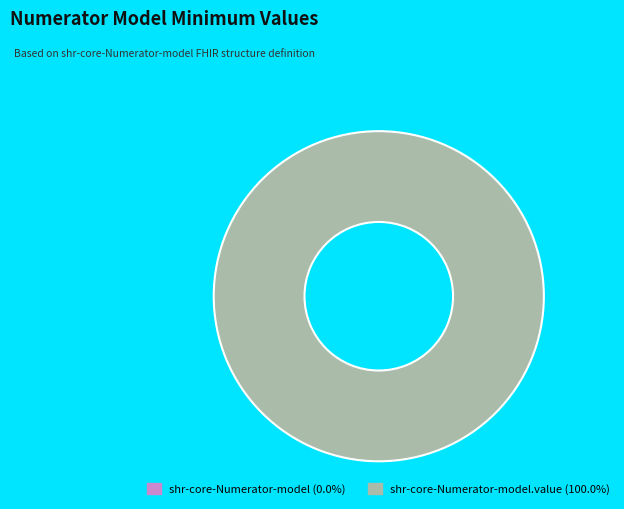

To the nearest percent, what is the average slice percentage?

50%